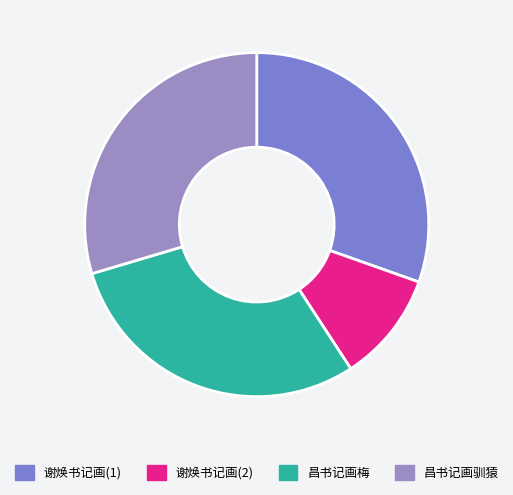

How many segments does this pie chart have?

4